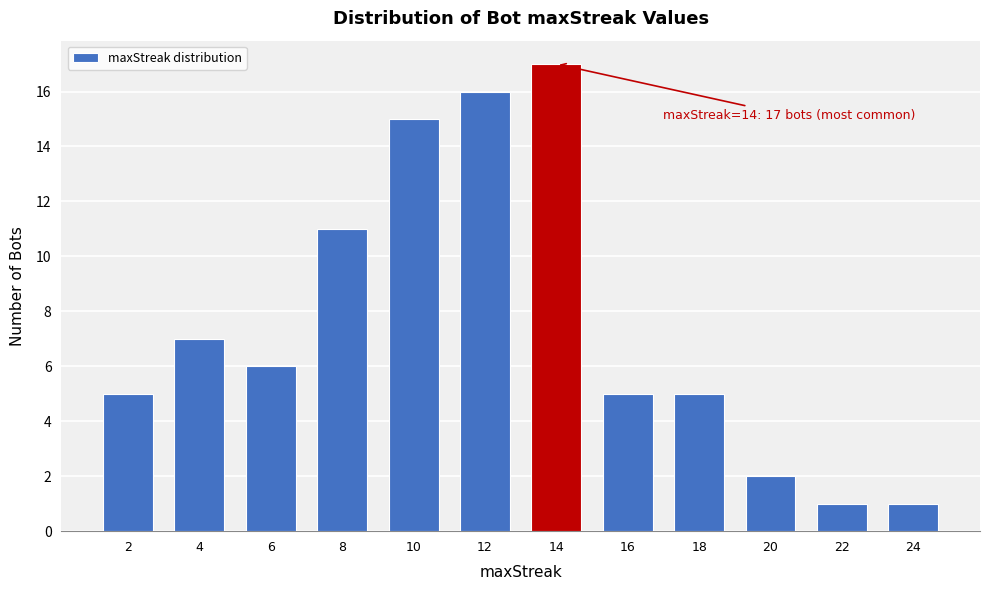

Reading left to right, what are all the values shown in this chart?

5	7	6	11	15	16	17	5	5	2	1	1